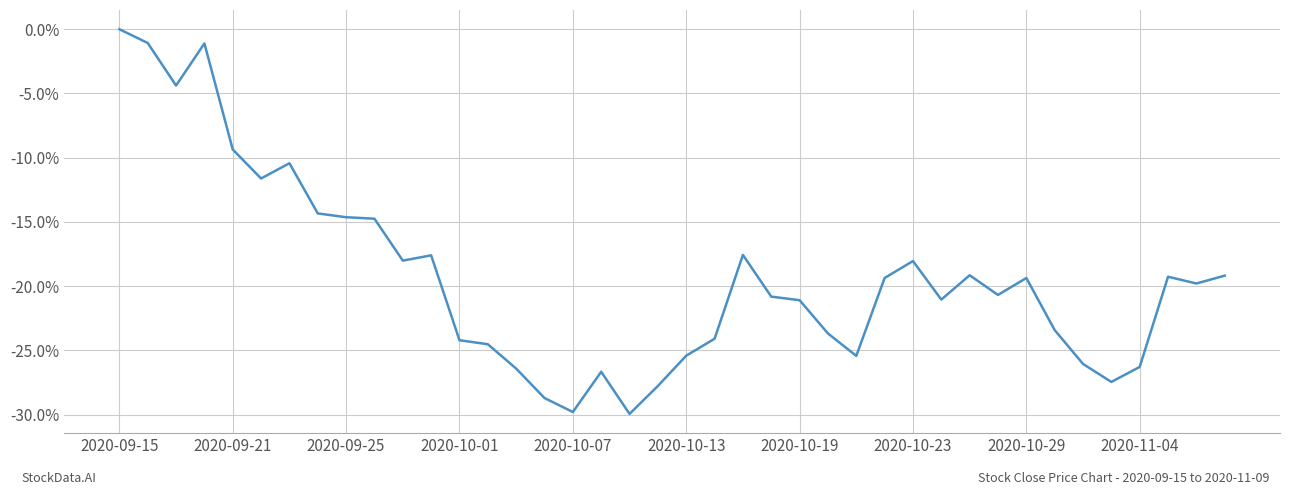

What is the difference between the maximum and minimum values?

29.9